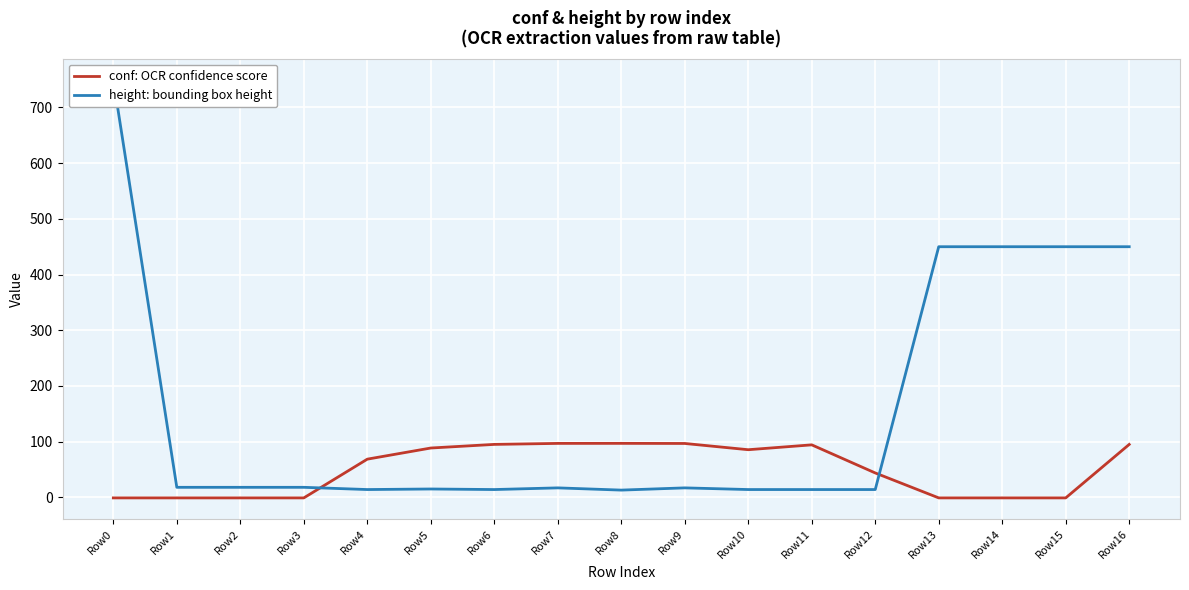

At which category is the sum across all series the highest?

Row0